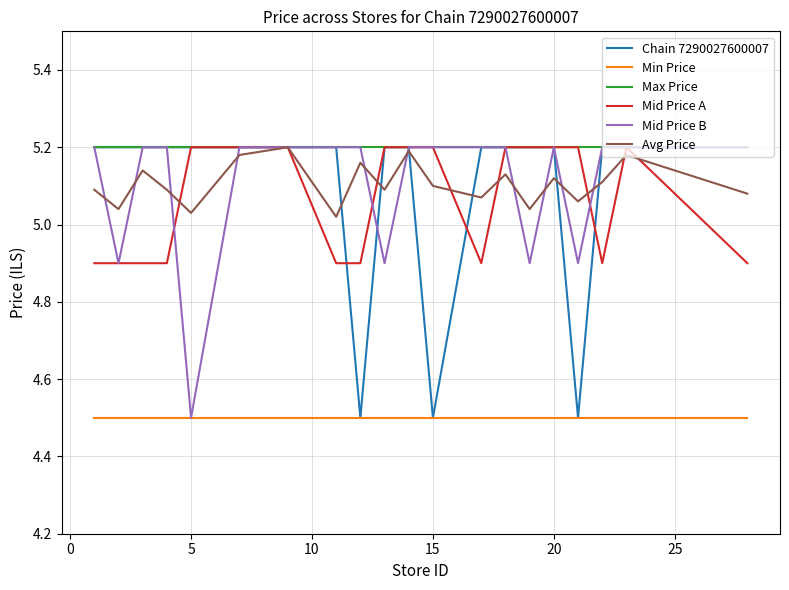

Does the chart have visible grid lines?

Yes